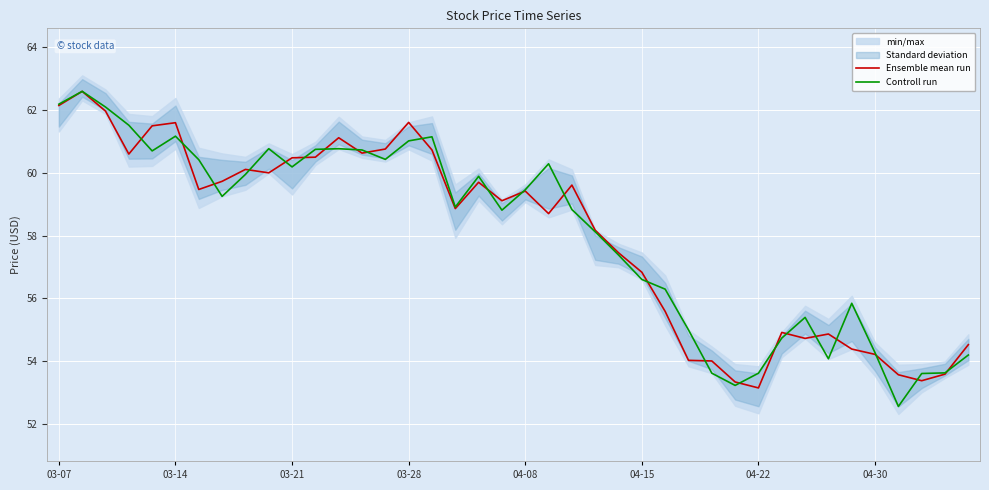

Which category has the lowest value across all series?

36